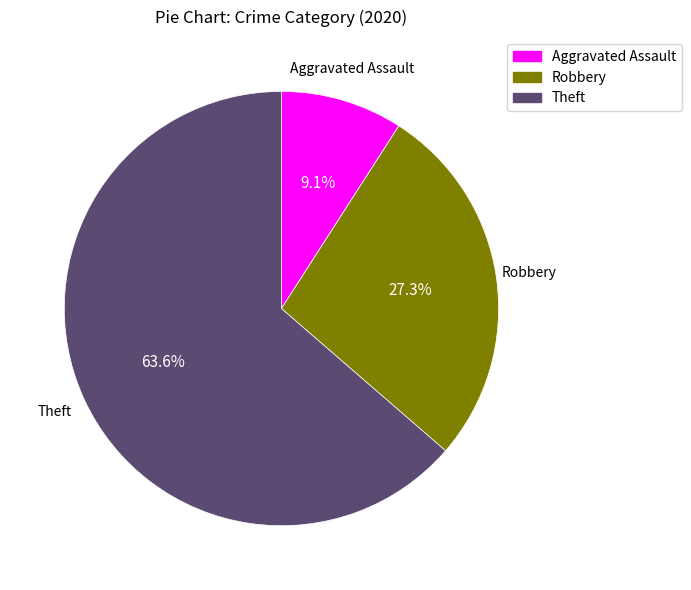

Which category has the biggest portion of the pie?

Theft